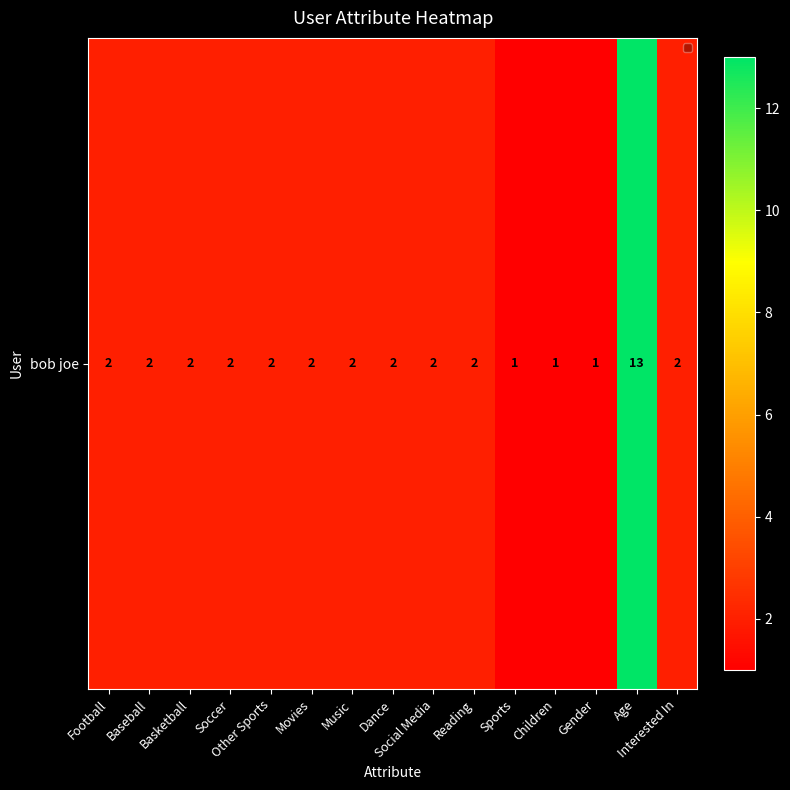

What is the maximum value shown in the chart?

13